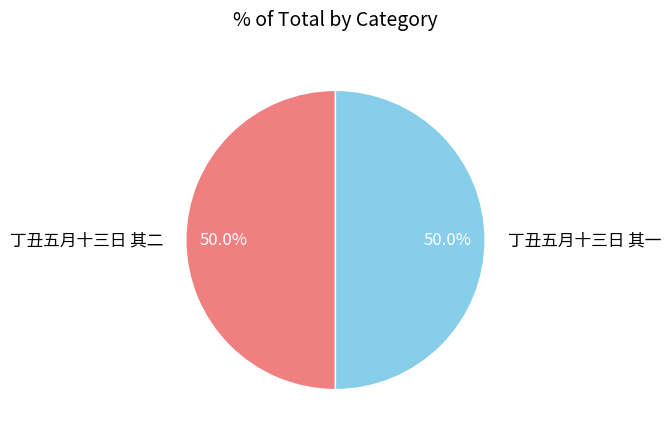

What percentage is the 丁丑五月十三日 其二 slice, to the nearest percent?

50%